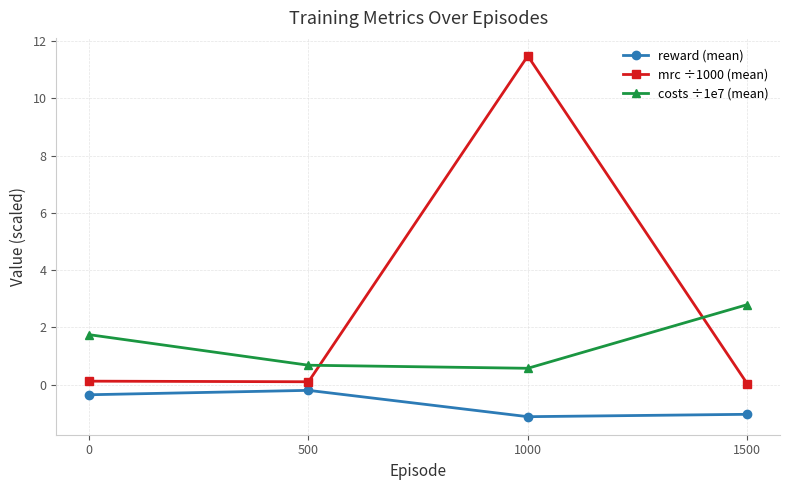

What is the minimum value for costs ÷1e7 (mean)?

0.6